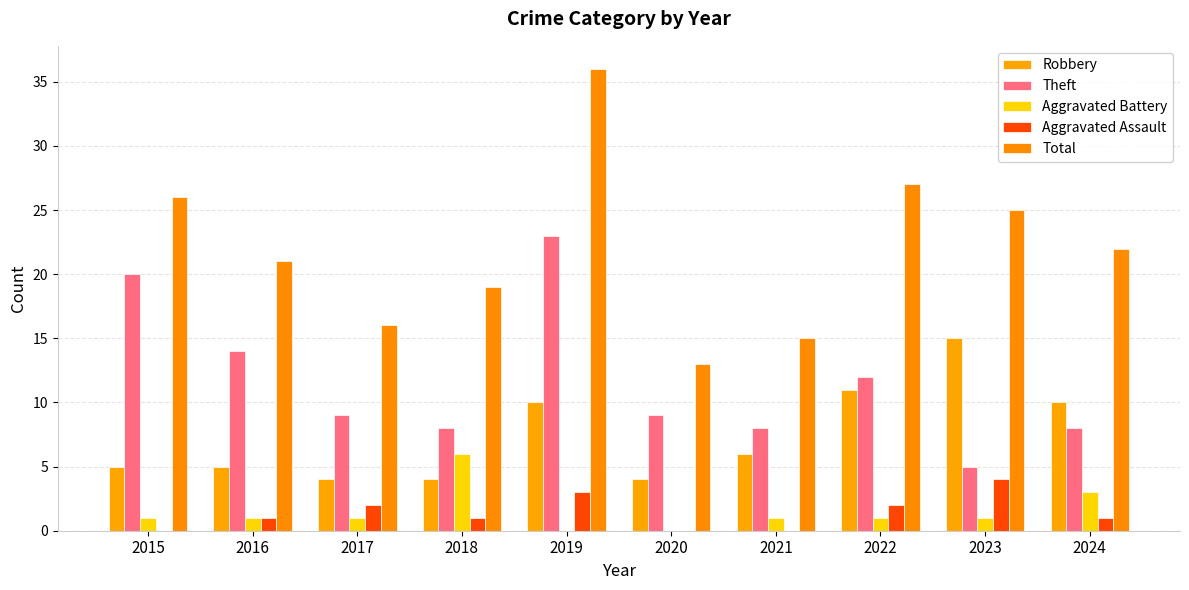

How many categories are shown in the chart?

10